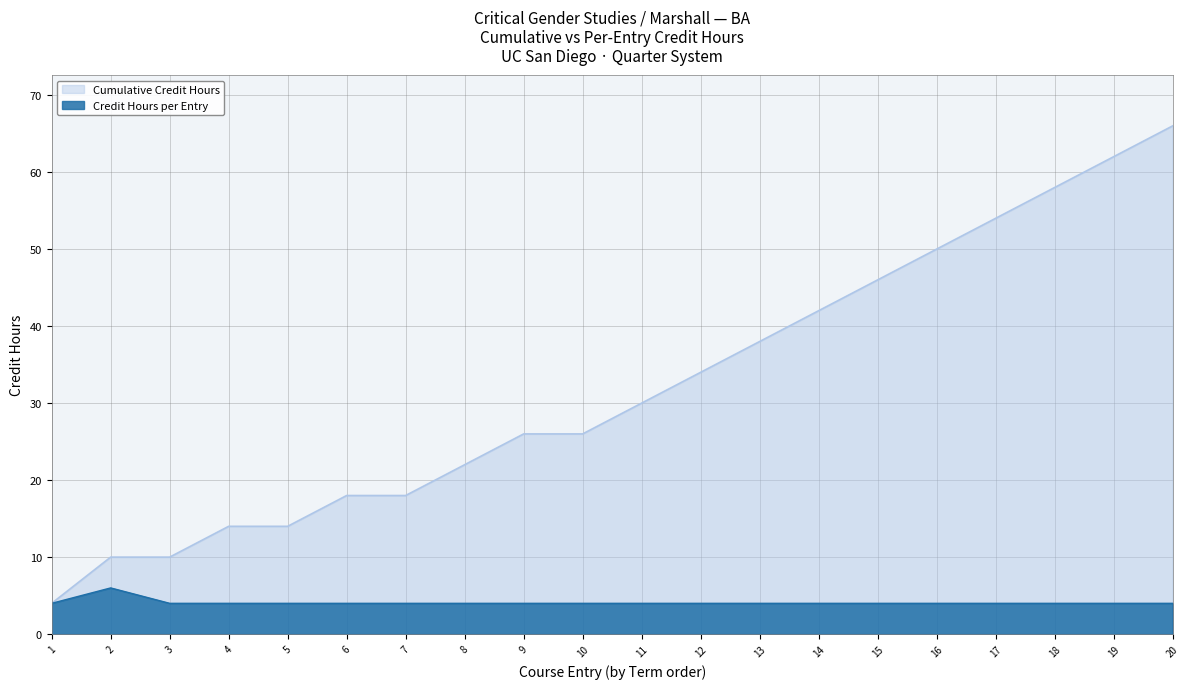

How many data points in Credit Hours per Term are above 4?

1